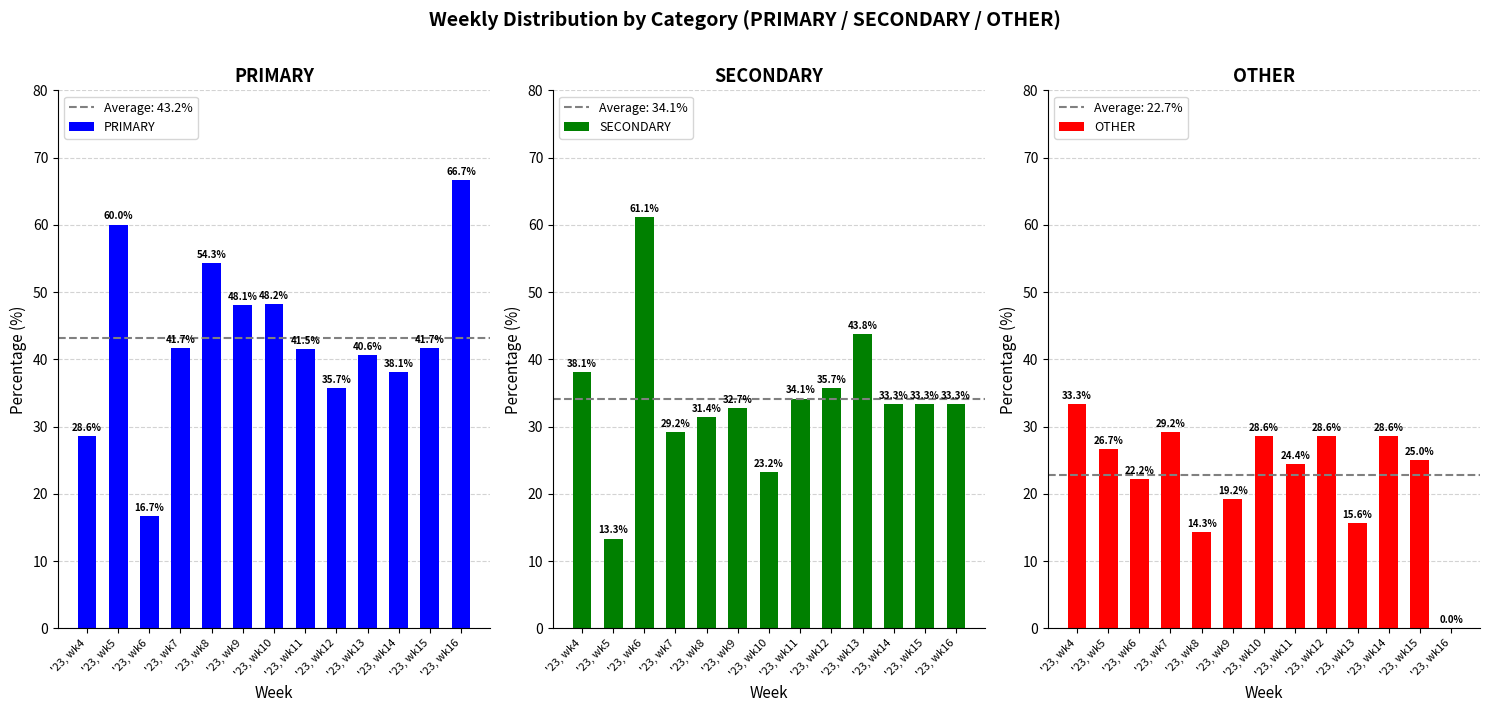

List the series in order of their overall mean, lowest first.

OTHER, SECONDARY, PRIMARY